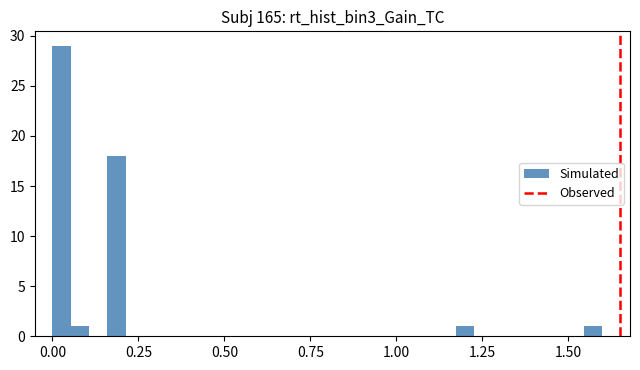

Around what value on the x-axis is the tallest bar? Give the approximate position of its centre, as read against the axis.

0.05